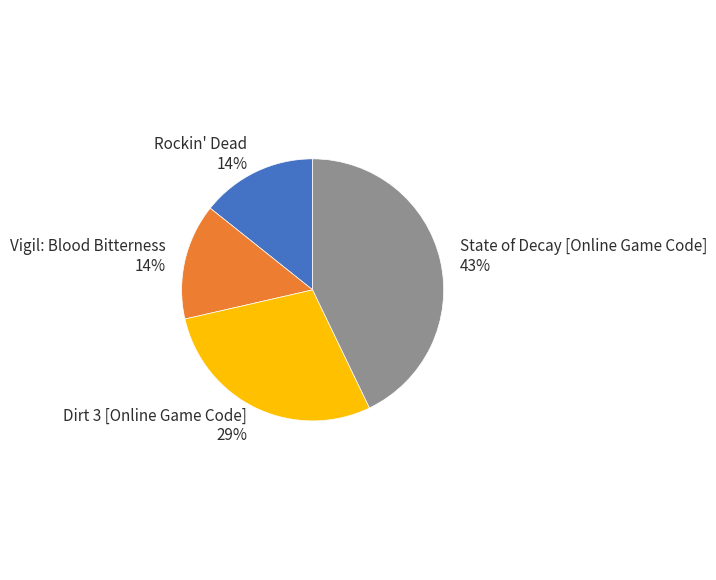

The State of Decay [Online Game Code] slice represents 30% of the pie. True or false?

False